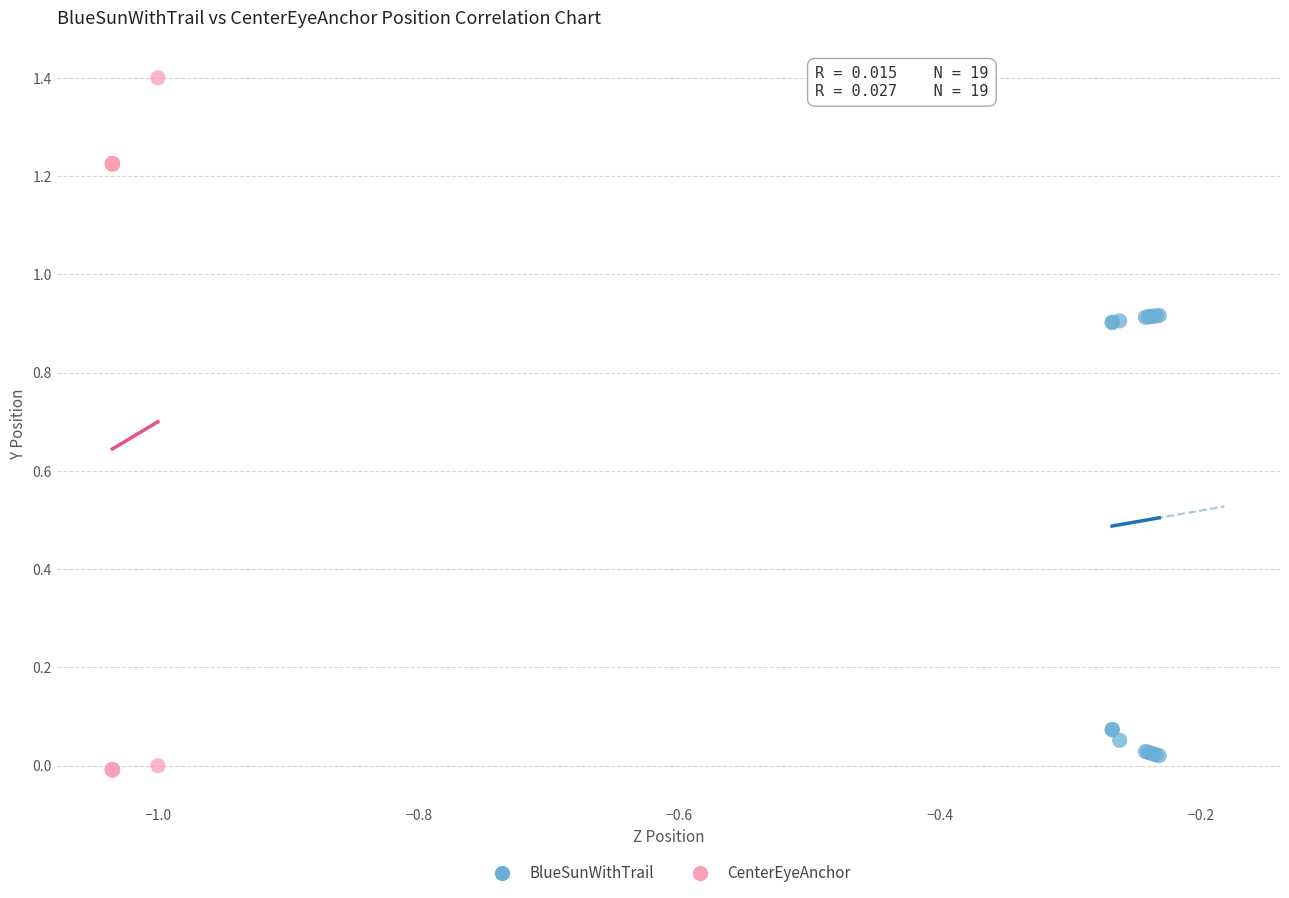

Which series contains the highest Y value?

CenterEyeAnchor